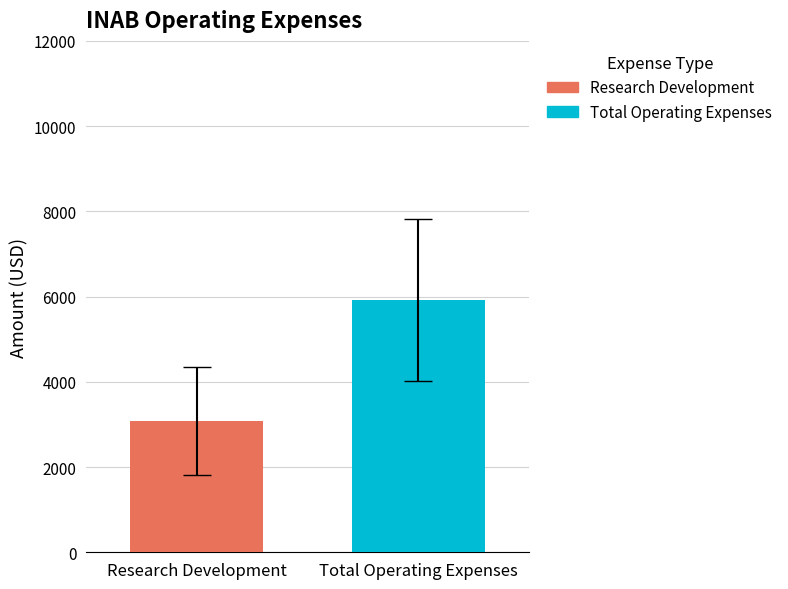

Which series has the largest range (max minus min)?

Research Development